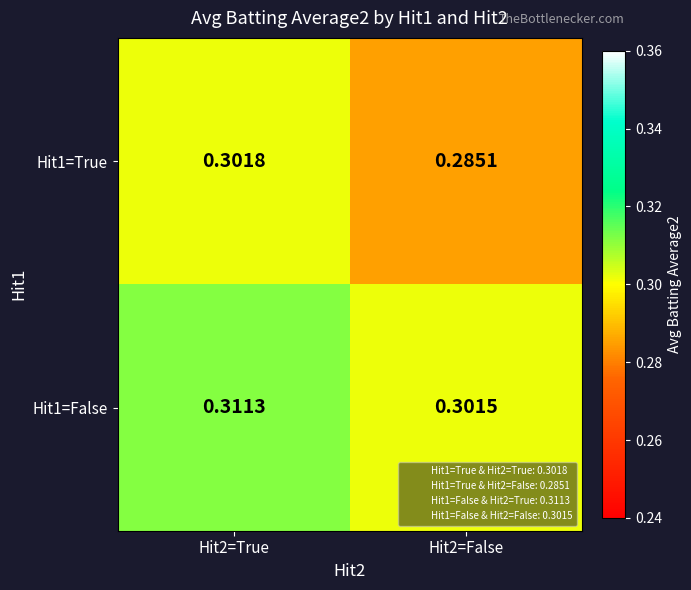

Which series changed the most between Hit2=True and Hit2=False?

Hit1=True